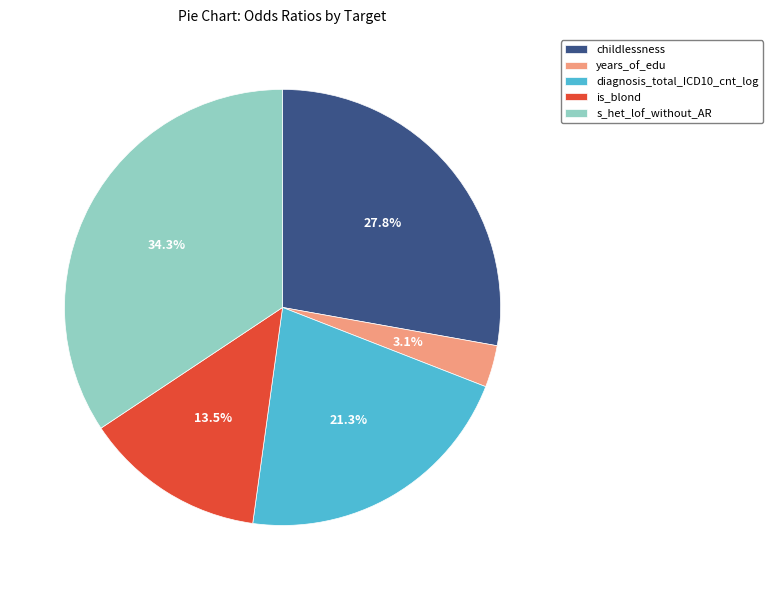

Is years_of_edu the majority of the pie?

No